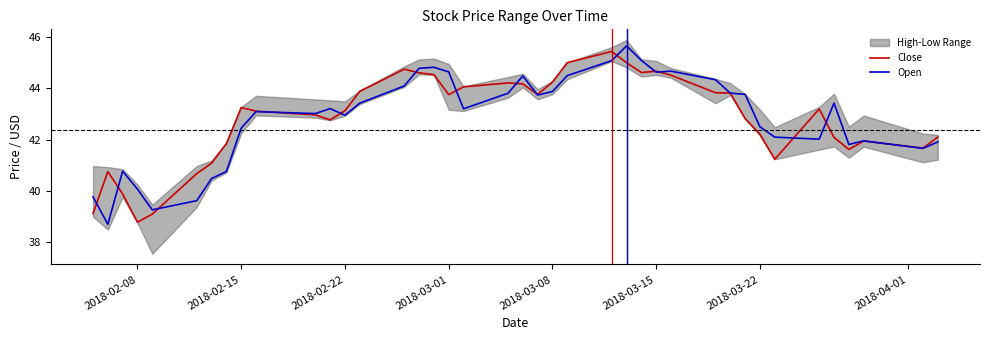

The Close series shows 9.3 at 2018-03-01. True or false?

False